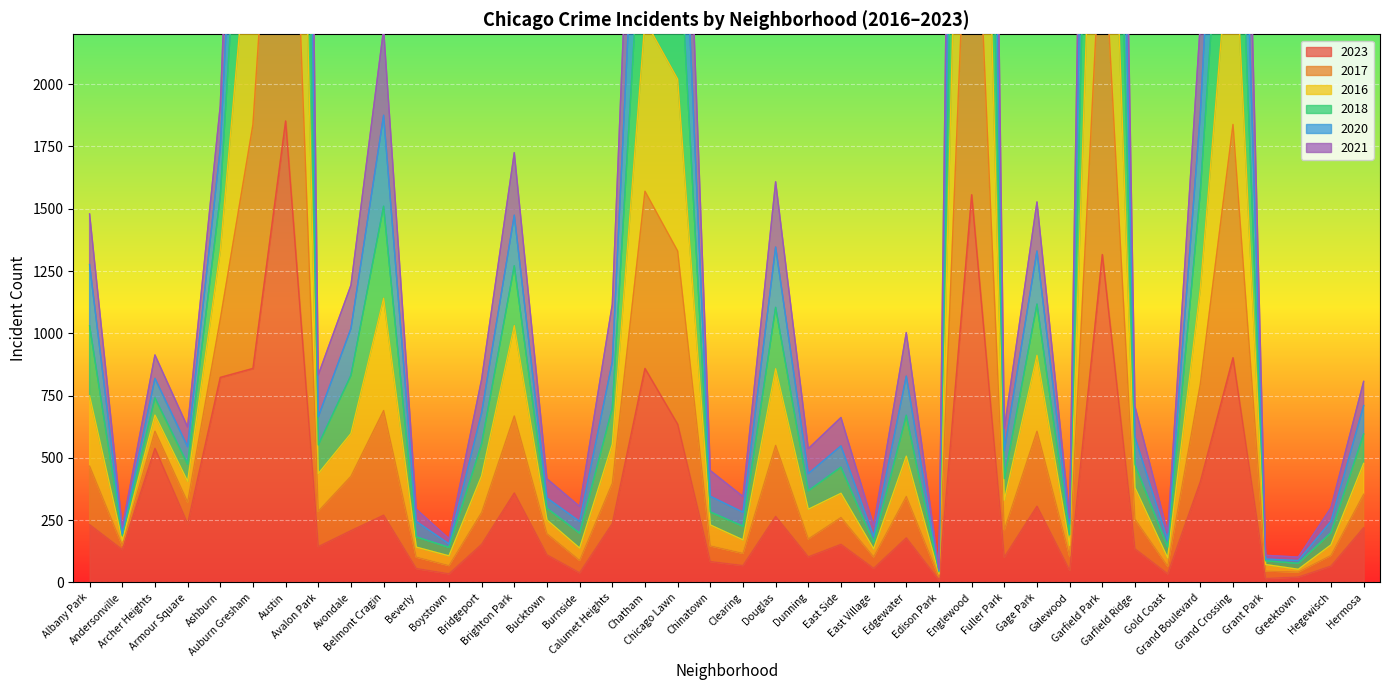

At which category is the sum across all series the highest?

Austin